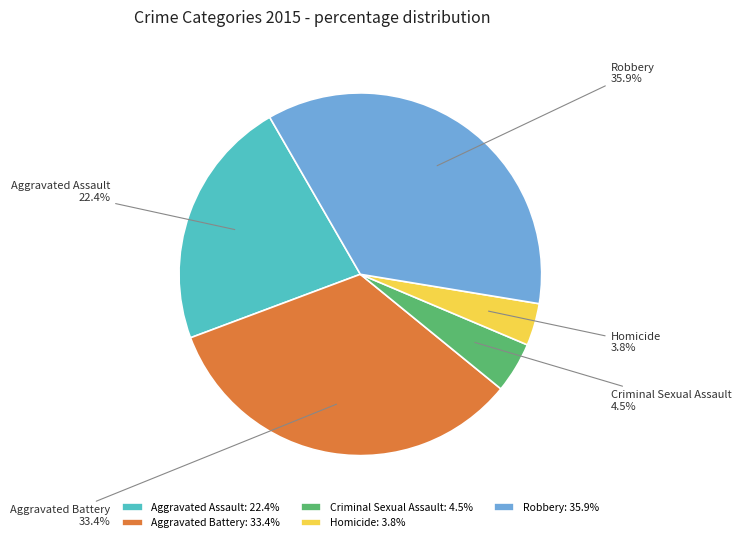

To the nearest percent, what is the combined percentage of Aggravated Assault and Criminal Sexual Assault?

27%